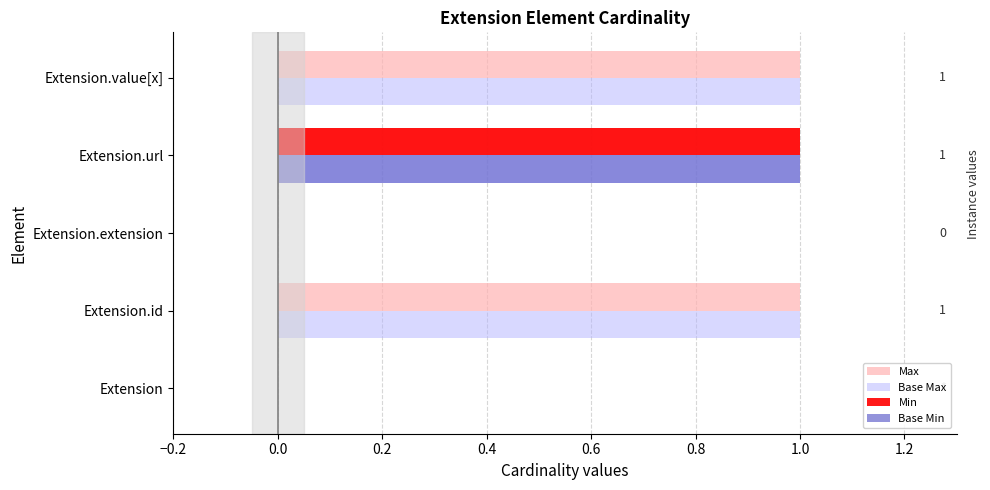

What is the maximum value shown in the chart?

1